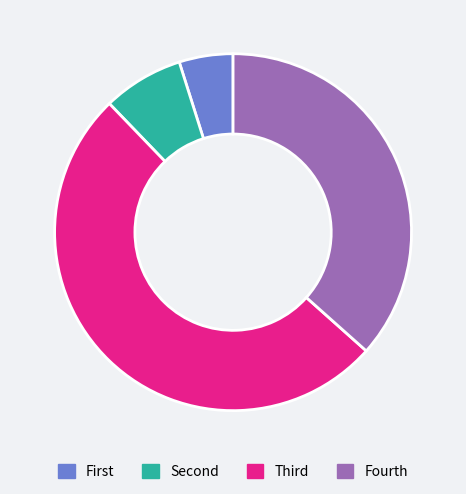

What is the majority slice?

Third